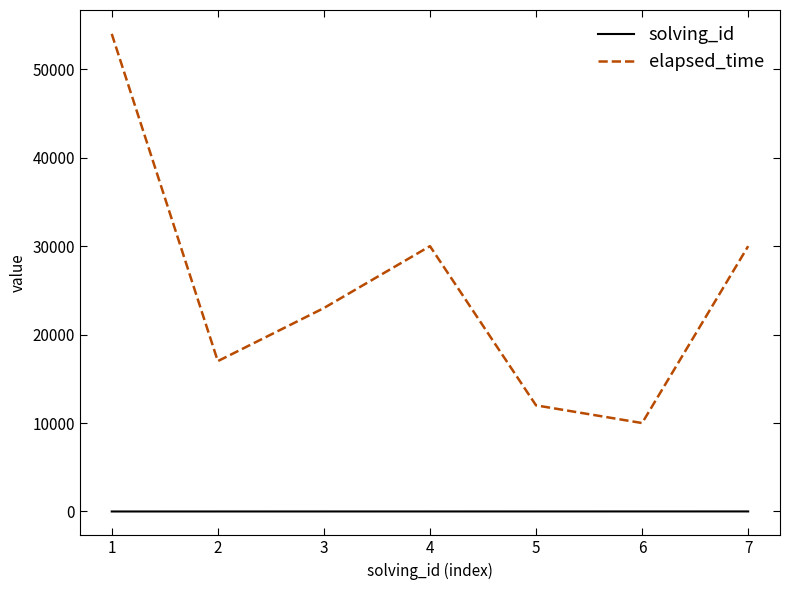

At which category is the sum across all series the highest?

1